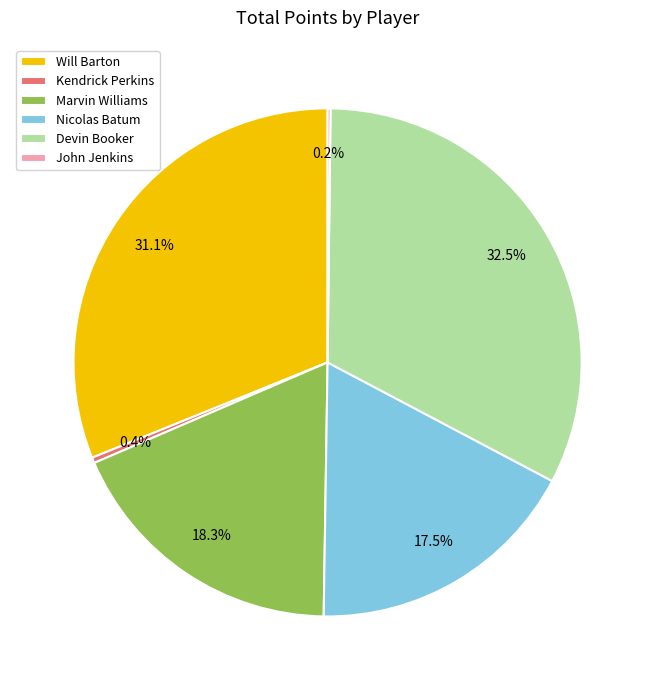

What portion of the pie excludes Will Barton?

68.9%